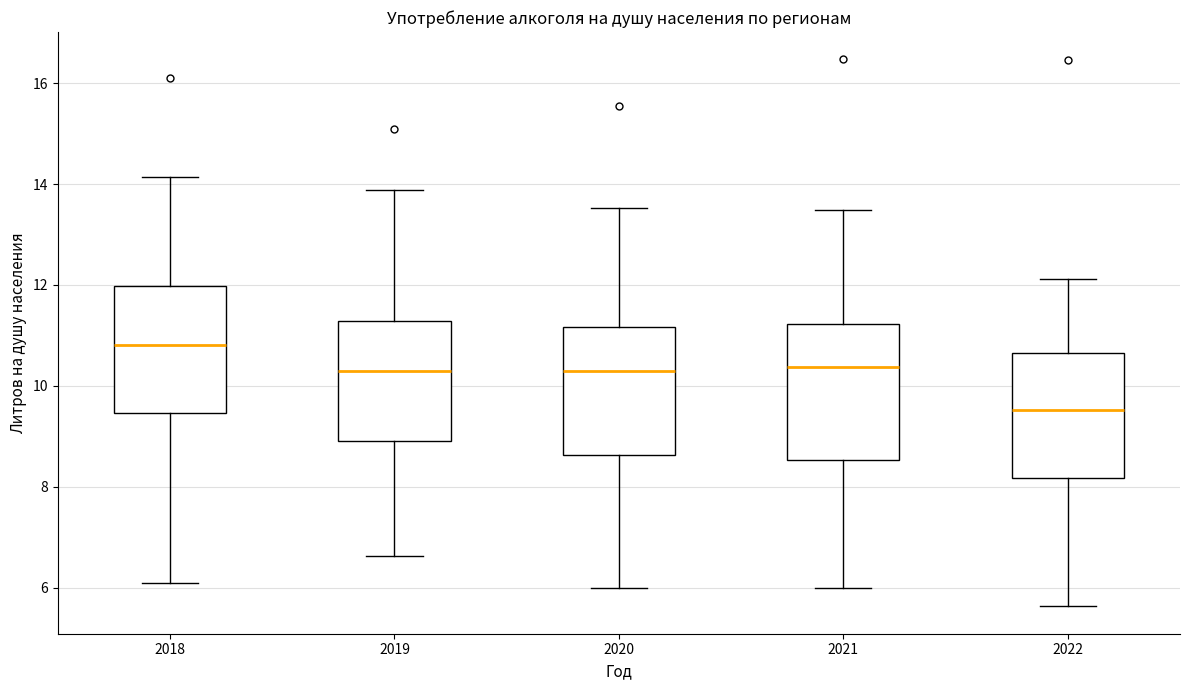

Which box's median line is the lowest?

2022